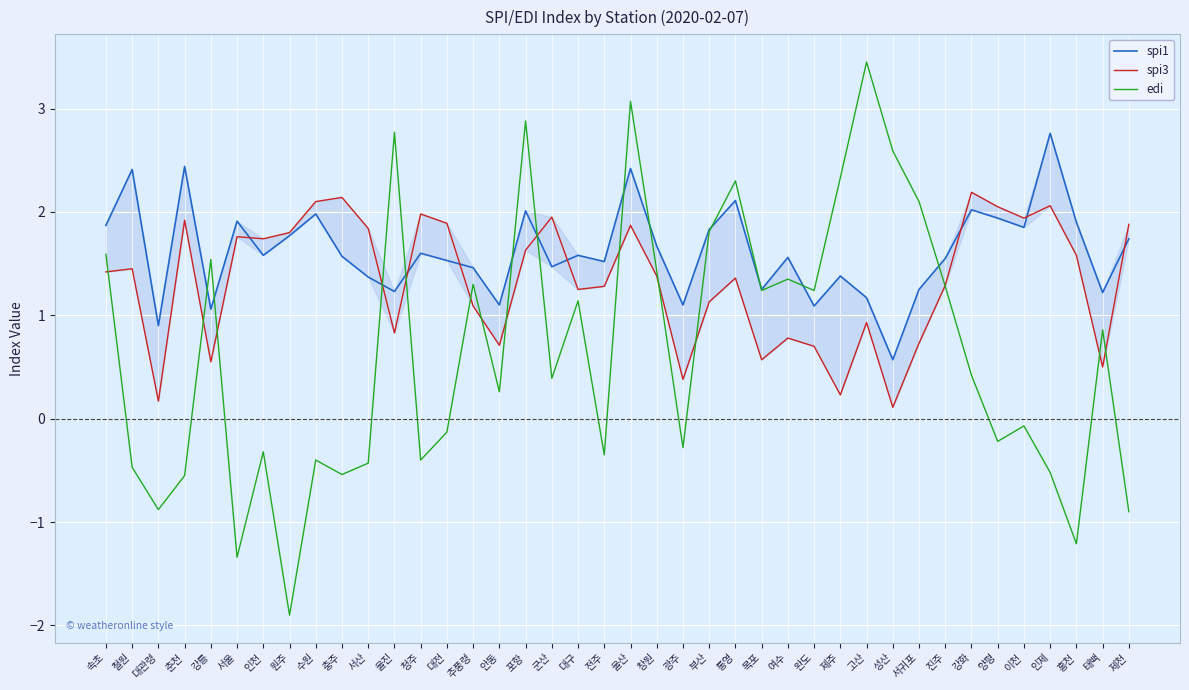

Reading left to right, transcribe all the data shown in this chart.

spi1: 속초=1.9	철원=2.4	대관령=0.9	춘천=2.4	강릉=1.1	서울=1.9	인천=1.6	원주=1.8	수원=2.0	충주=1.6	서산=1.4	울진=1.2	청주=1.6	대전=1.5	추풍령=1.5	안동=1.1	포항=2.0	군산=1.5	대구=1.6	전주=1.5	울산=2.4	창원=1.7	광주=1.1	부산=1.8	통영=2.1	목포=1.2	여수=1.6	완도=1.1	제주=1.4	고산=1.2	성산=0.6	서귀포=1.2	진주=1.6	강화=2.0	양평=1.9	이천=1.9	인제=2.8	홍천=1.9	태백=1.2	제천=1.7
spi3: 속초=1.4	철원=1.4	대관령=0.2	춘천=1.9	강릉=0.6	서울=1.8	인천=1.7	원주=1.8	수원=2.1	충주=2.1	서산=1.8	울진=0.8	청주=2.0	대전=1.9	추풍령=1.1	안동=0.7	포항=1.6	군산=1.9	대구=1.2	전주=1.3	울산=1.9	창원=1.4	광주=0.4	부산=1.1	통영=1.4	목포=0.6	여수=0.8	완도=0.7	제주=0.2	고산=0.9	성산=0.1	서귀포=0.7	진주=1.3	강화=2.2	양평=2.0	이천=1.9	인제=2.1	홍천=1.6	태백=0.5	제천=1.9
edi: 속초=1.6	철원=-0.5	대관령=-0.9	춘천=-0.6	강릉=1.5	서울=-1.3	인천=-0.3	원주=-1.9	수원=-0.4	충주=-0.5	서산=-0.4	울진=2.8	청주=-0.4	대전=-0.1	추풍령=1.3	안동=0.3	포항=2.9	군산=0.4	대구=1.1	전주=-0.3	울산=3.1	창원=1.4	광주=-0.3	부산=1.8	통영=2.3	목포=1.2	여수=1.4	완도=1.2	제주=2.3	고산=3.5	성산=2.6	서귀포=2.1	진주=1.3	강화=0.4	양평=-0.2	이천=-0.1	인제=-0.5	홍천=-1.2	태백=0.9	제천=-0.9